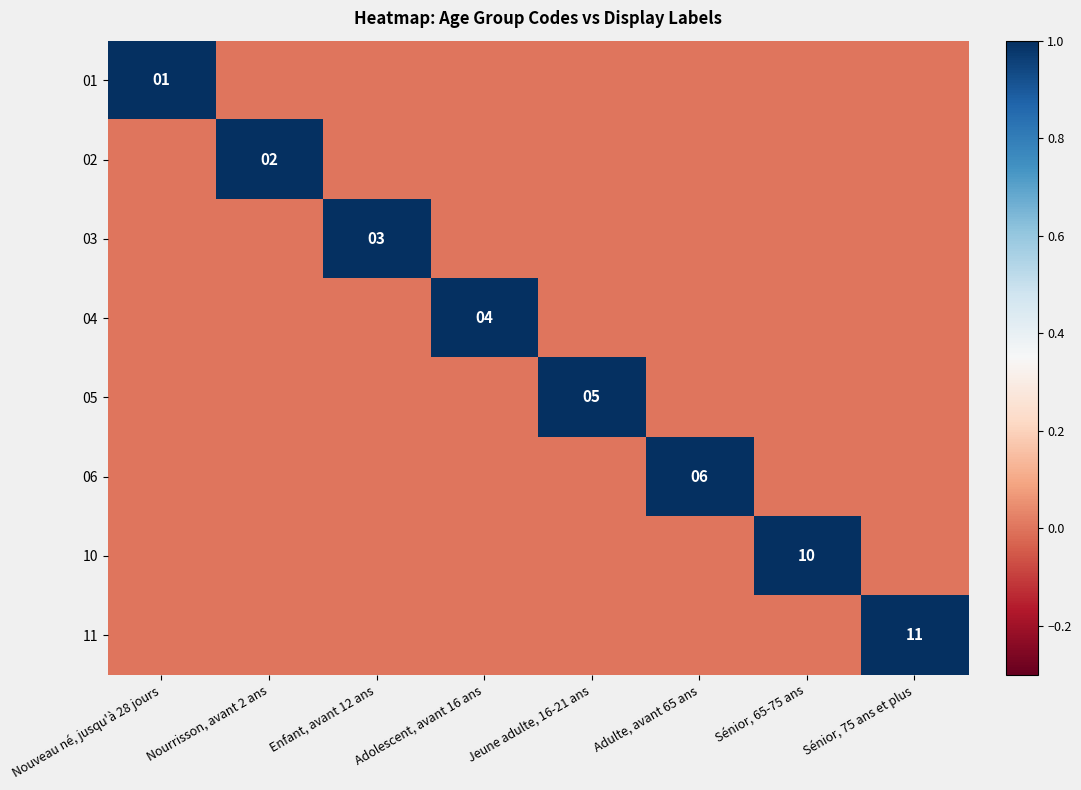

The value of 02 at Nourrisson, avant 2 ans is 2. True or false?

True